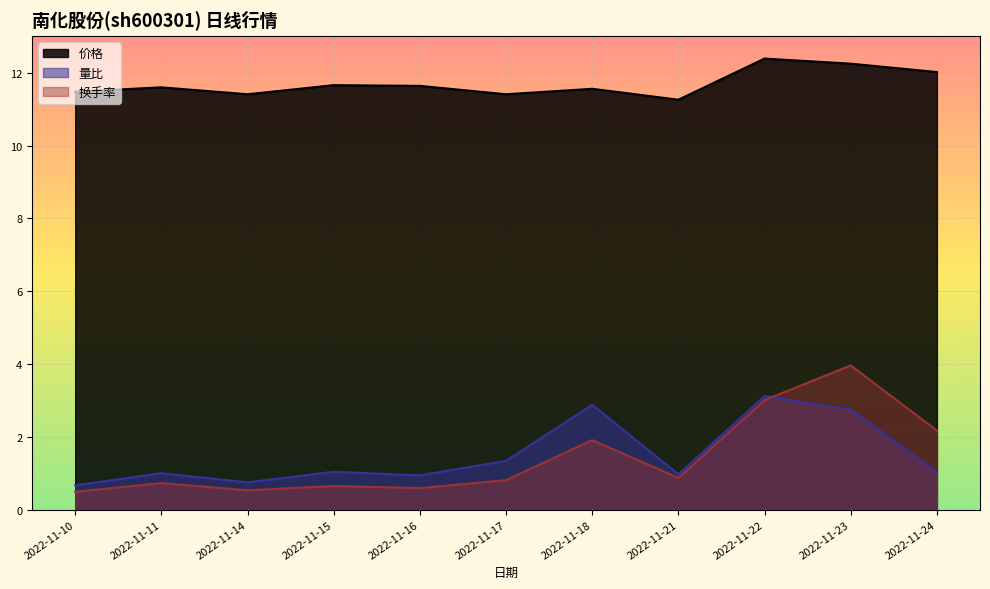

Reading left to right, extract all data points from this chart.

价格: 11.5	11.6	11.4	11.7	11.6	11.4	11.6	11.3	12.4	12.2	12.0
量比: 0.7	1.0	0.8	1.0	0.9	1.3	2.9	1.0	3.1	2.8	1.0
换手率: 0.5	0.7	0.5	0.7	0.6	0.8	1.9	0.9	3.0	4.0	2.2